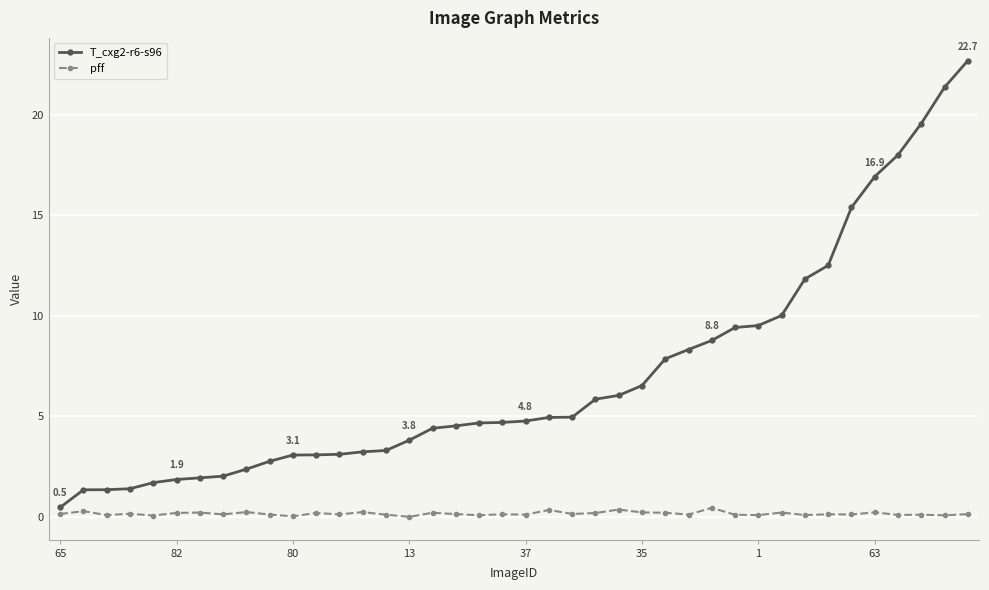

How many data points in T_cxg2-r6-s96 are less than 4?

16